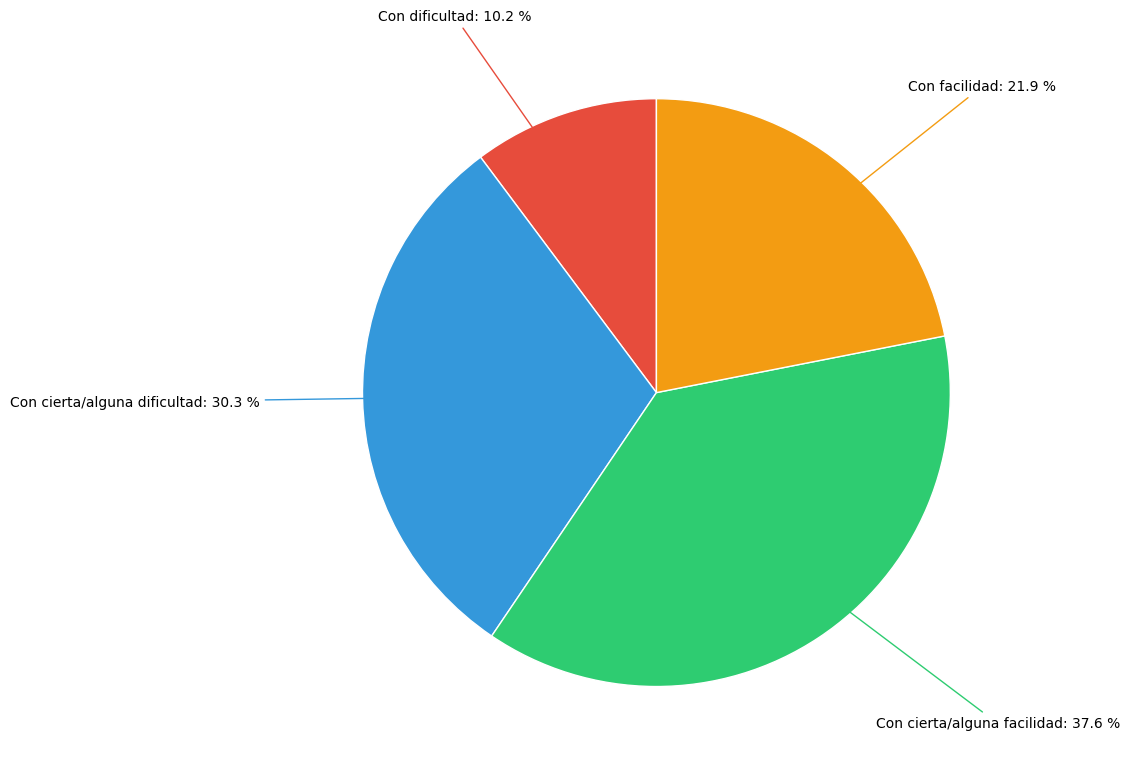

Does Con cierta/alguna facilidad represent more than half of the total?

No